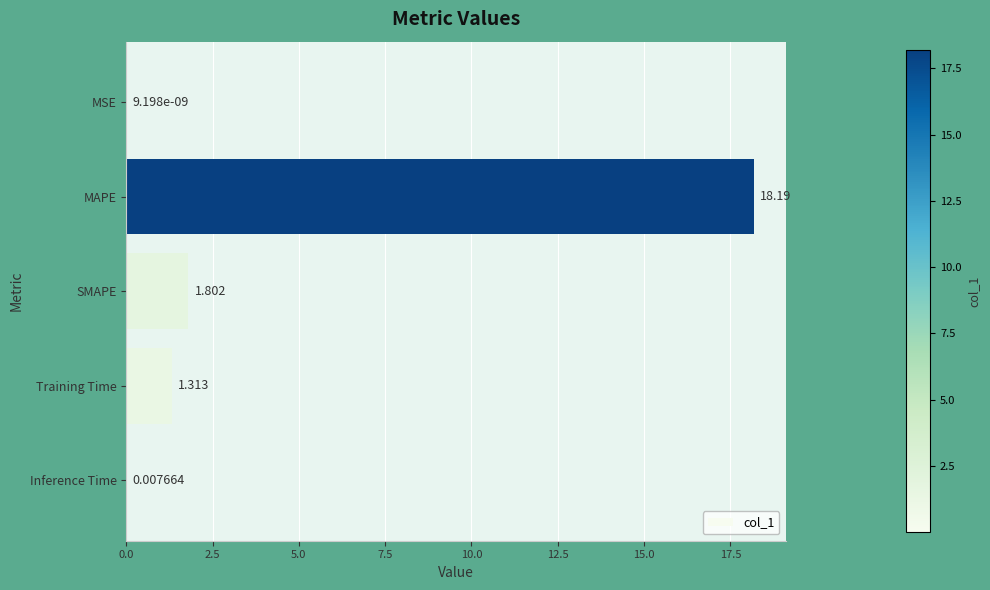

Count the number of data series in this chart.

1